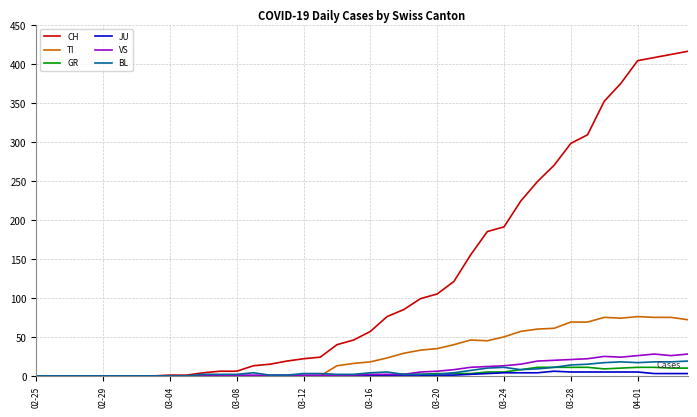

What is the greatest value displayed?

416